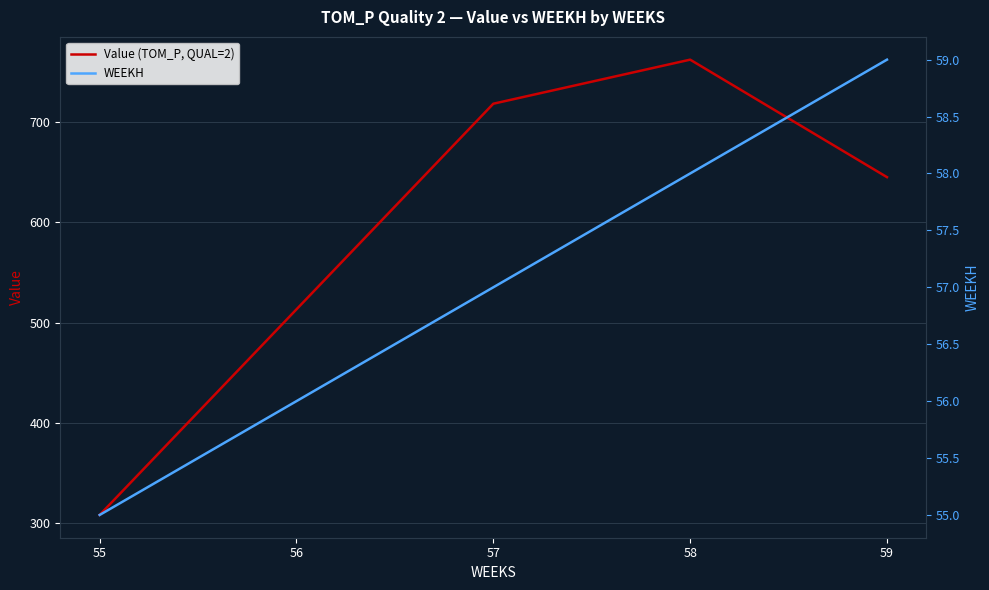

Reading left to right, extract all data points from this chart.

Value (TOM_P, QUAL=2): 308.0	513.3	718.6	762.6	645.2
WEEKH: 55.0	56.0	57.0	58.0	59.0